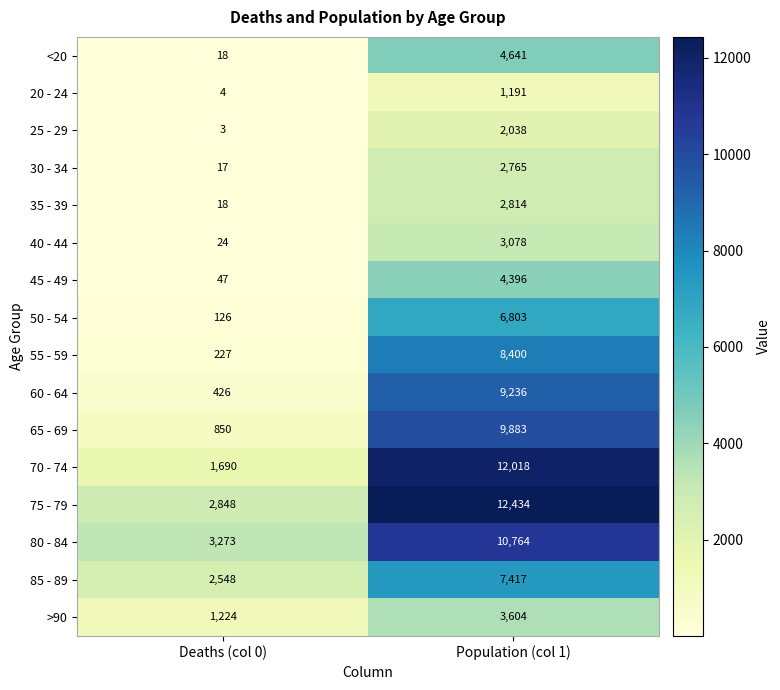

What is the total value across all series at Deaths (col 0)?

13343